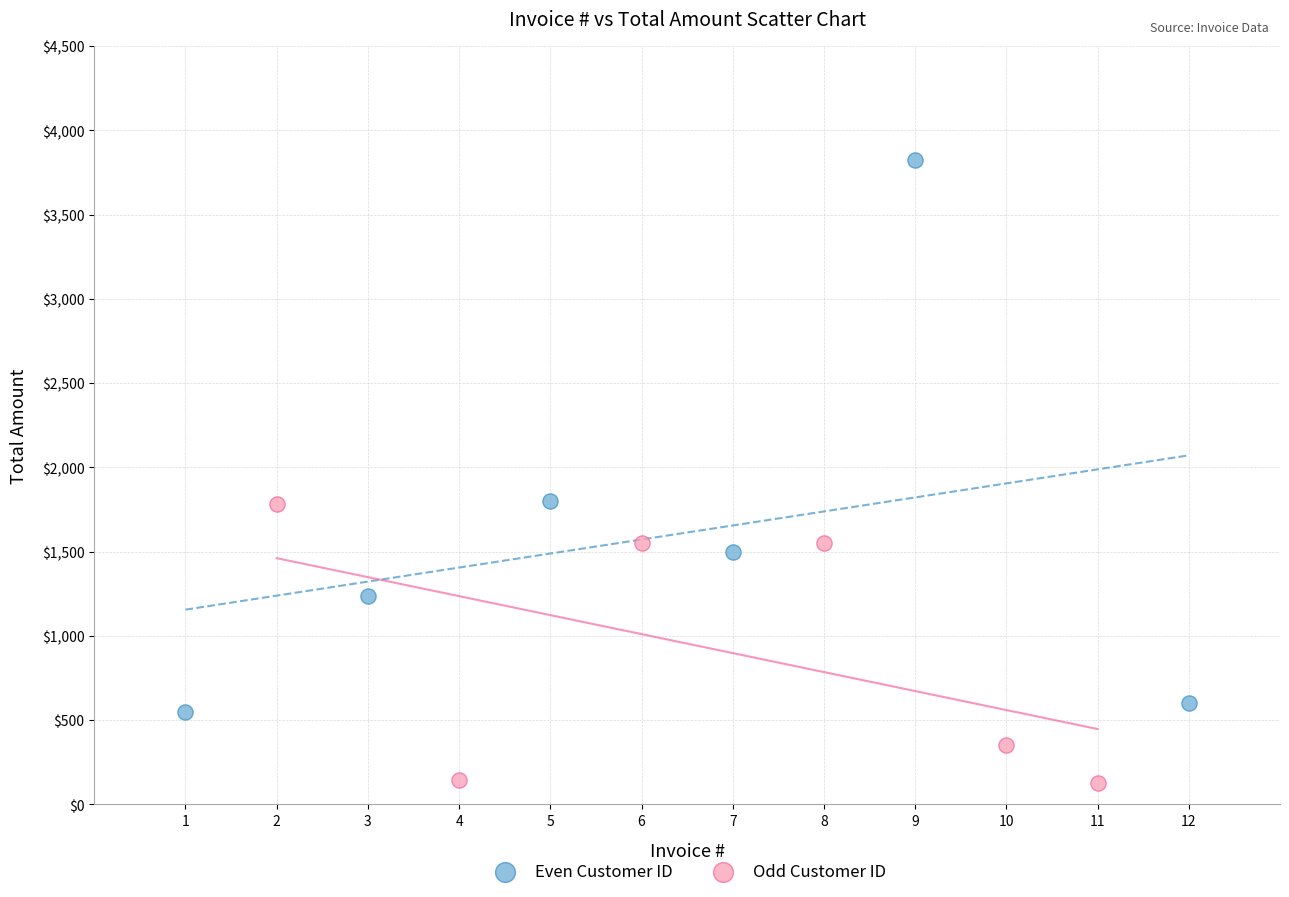

Which series contains the lowest Y value?

Odd Customer ID